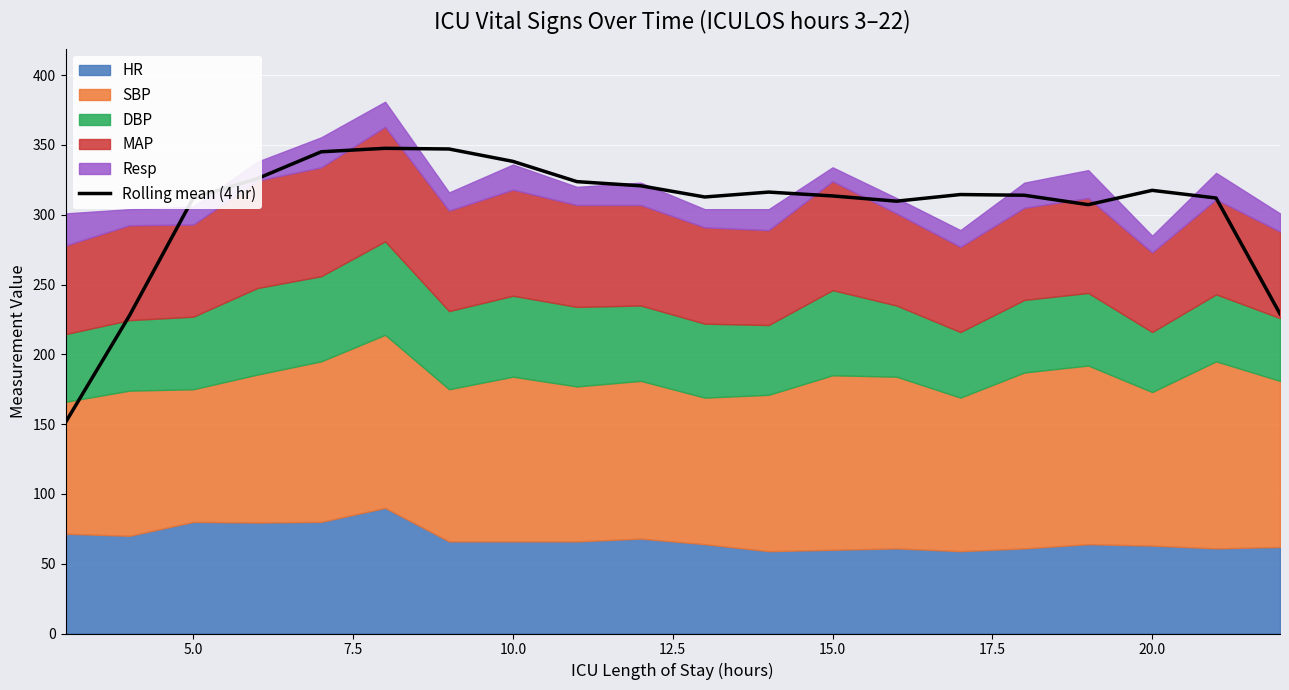

True or false: Rolling mean (4 hr) has a value of 317.5 at 20.0.

True